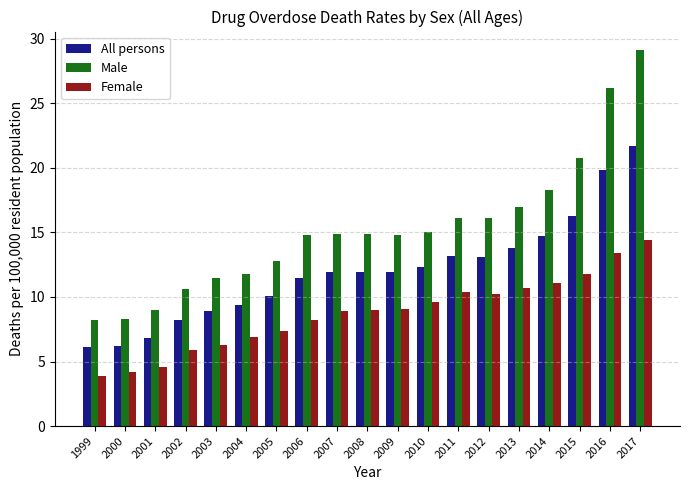

What is the total value across all series at 2012?

39.4